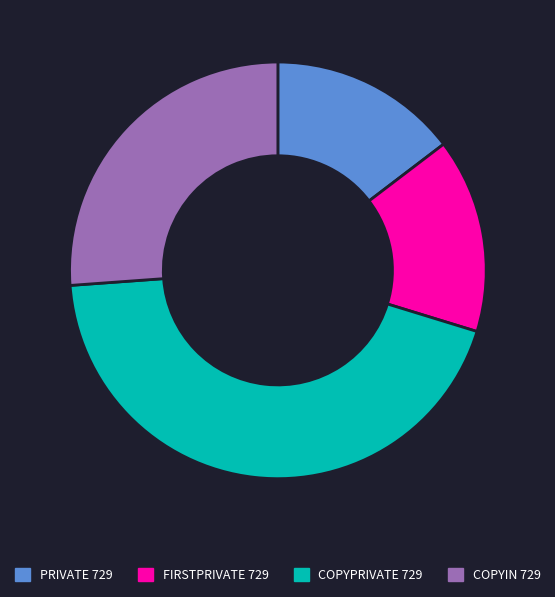

Is there any slice that represents more than half of the pie?

No